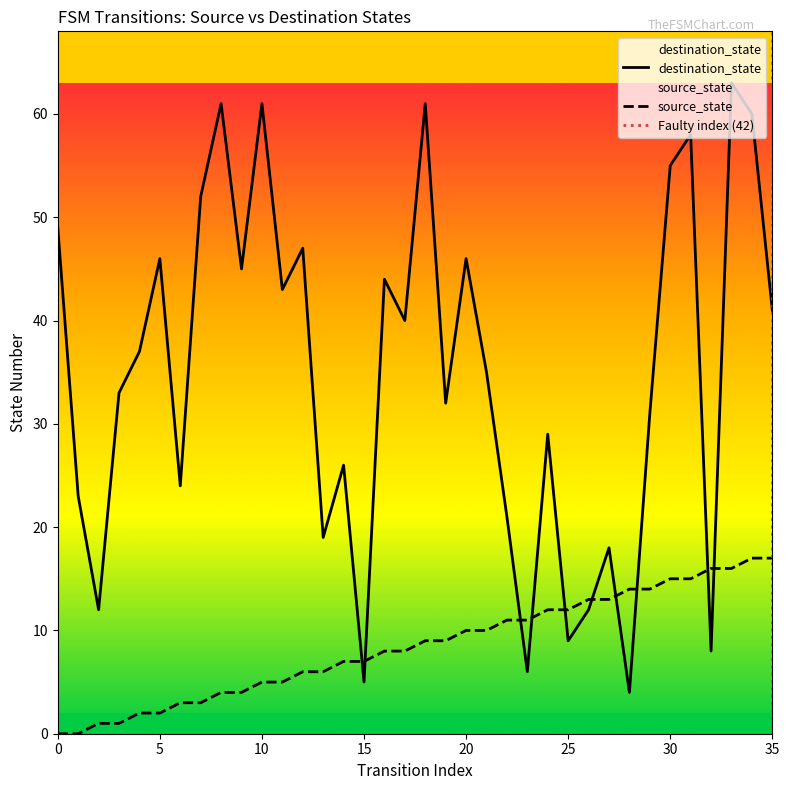

Rank the series at 20 from lowest to highest value.

source_state, destination_state